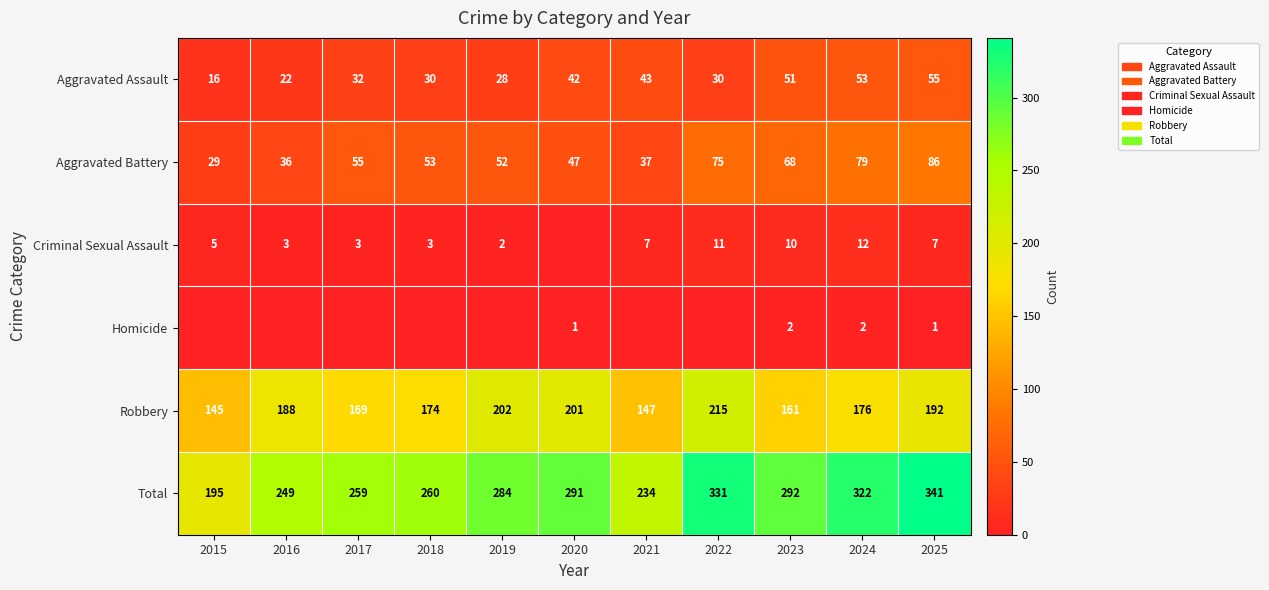

Is the value of Aggravated Battery at 2018 greater than the value of Robbery at 2015?

No